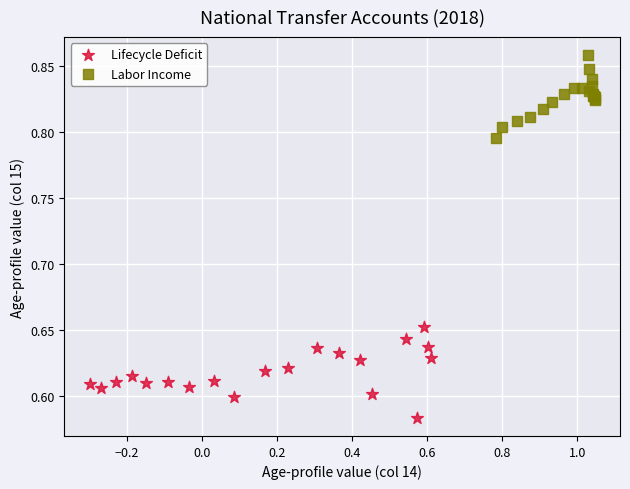

Which series reaches the maximum Y coordinate?

Labor Income